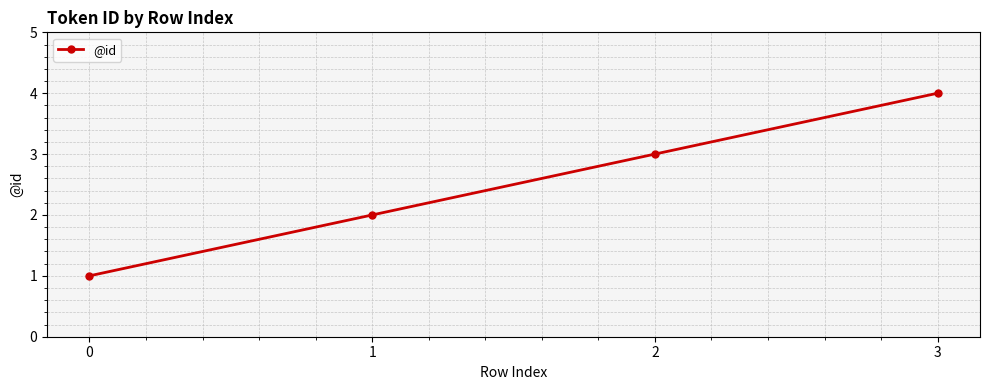

Does the chart have visible grid lines?

Yes